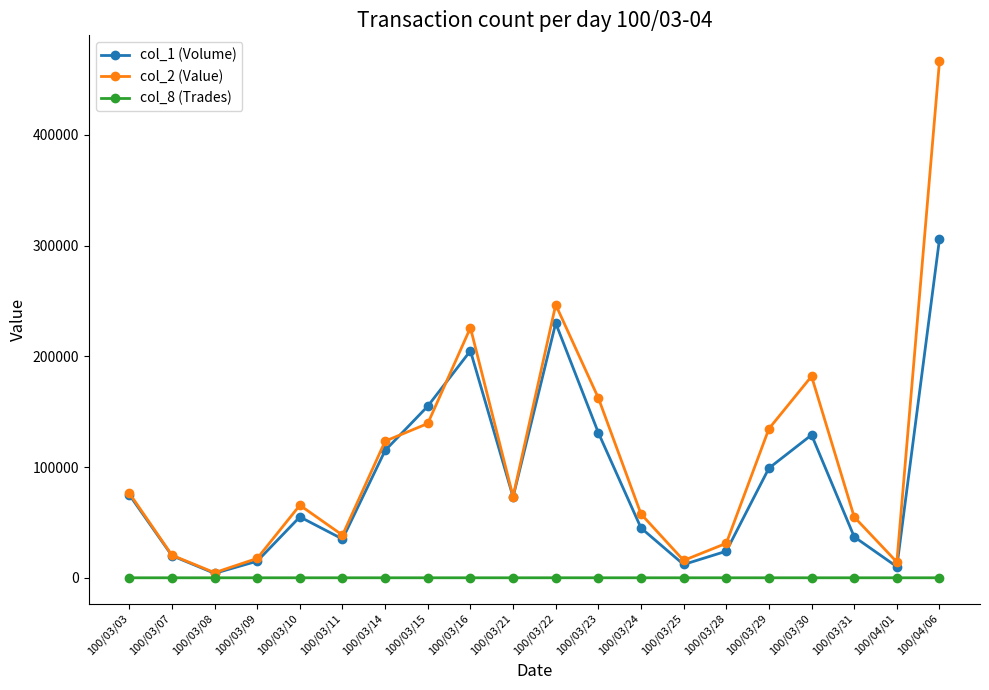

At which label does col_2 (Value) reach its peak?

100/04/06